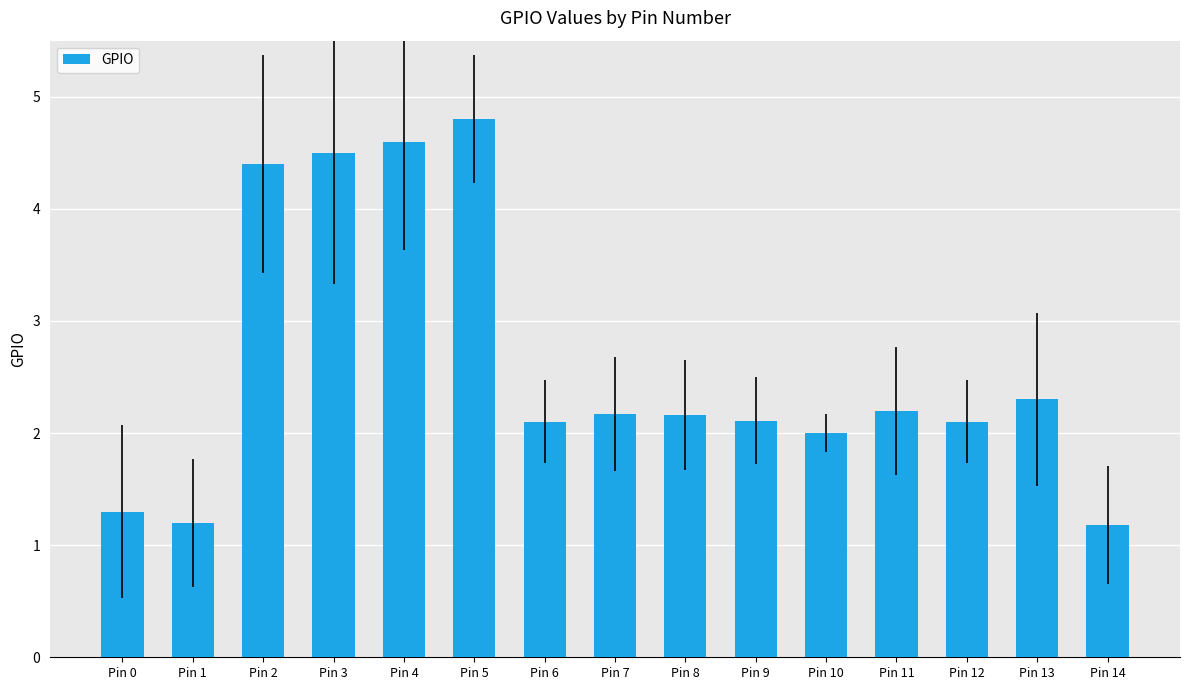

What is the value of the 9th bar from the left?

2.2